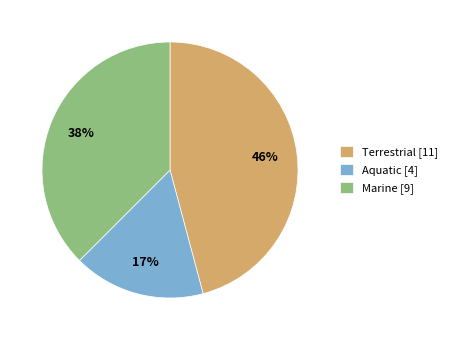

Is there any slice that represents more than half of the pie?

No